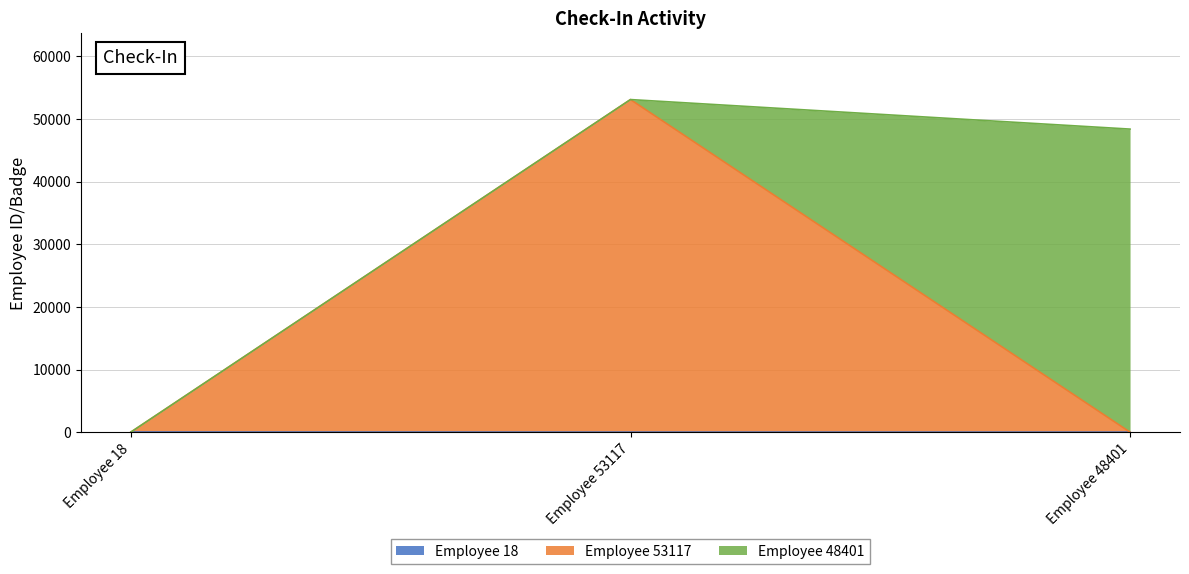

Does the chart have visible grid lines?

Yes